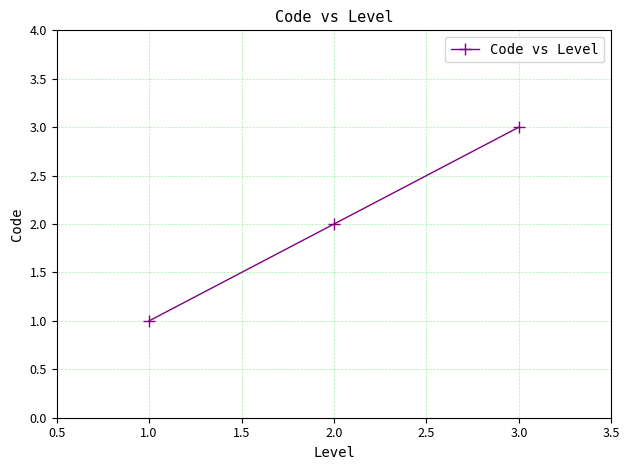

Rank the categories by value from highest to lowest.

3.0, 2.0, 1.0